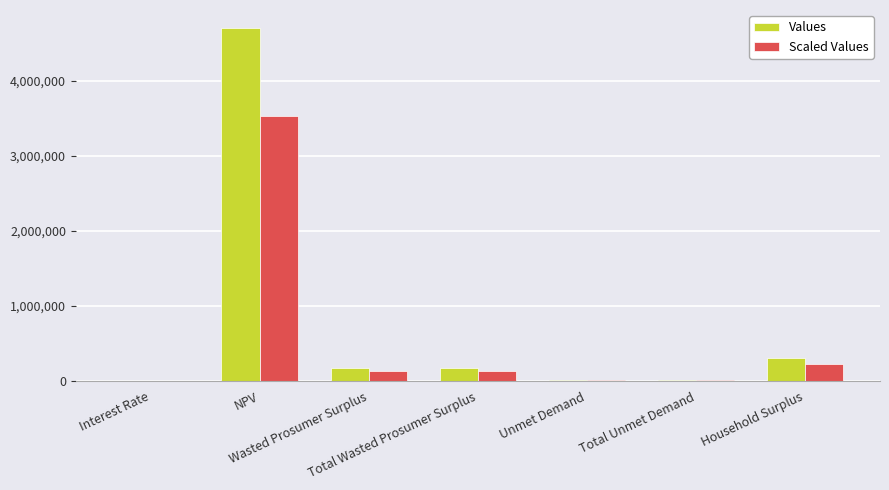

How many categories are shown in the chart?

7